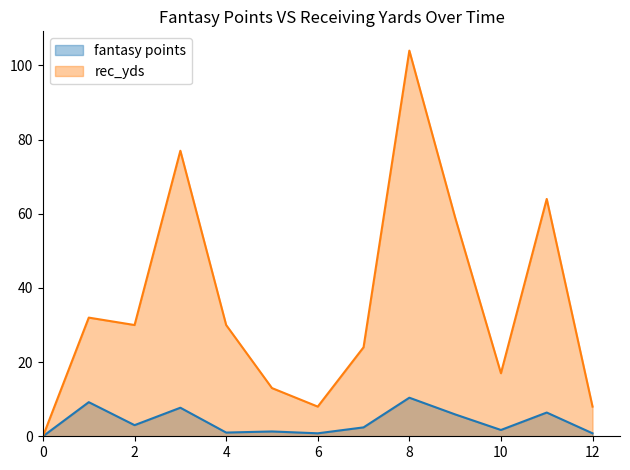

List the labels in order of fantasy points value, smallest first.

0, 6, 12, 4, 5, 10, 7, 2, 9, 11, 3, 1, 8